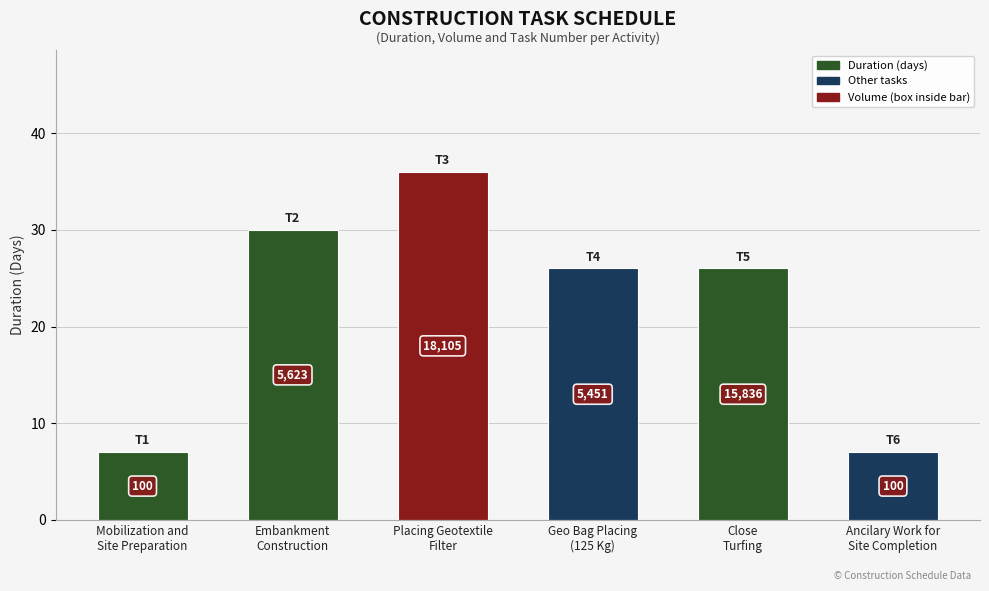

Where is the data nearest to the value 21?

Geo Bag Placing
(125 Kg)